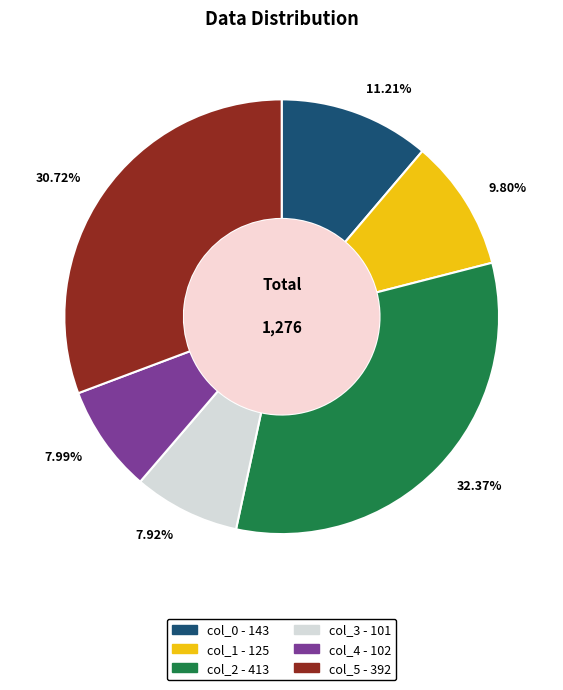

Combined, what portion of the pie is col_2 and col_0?

43.6%